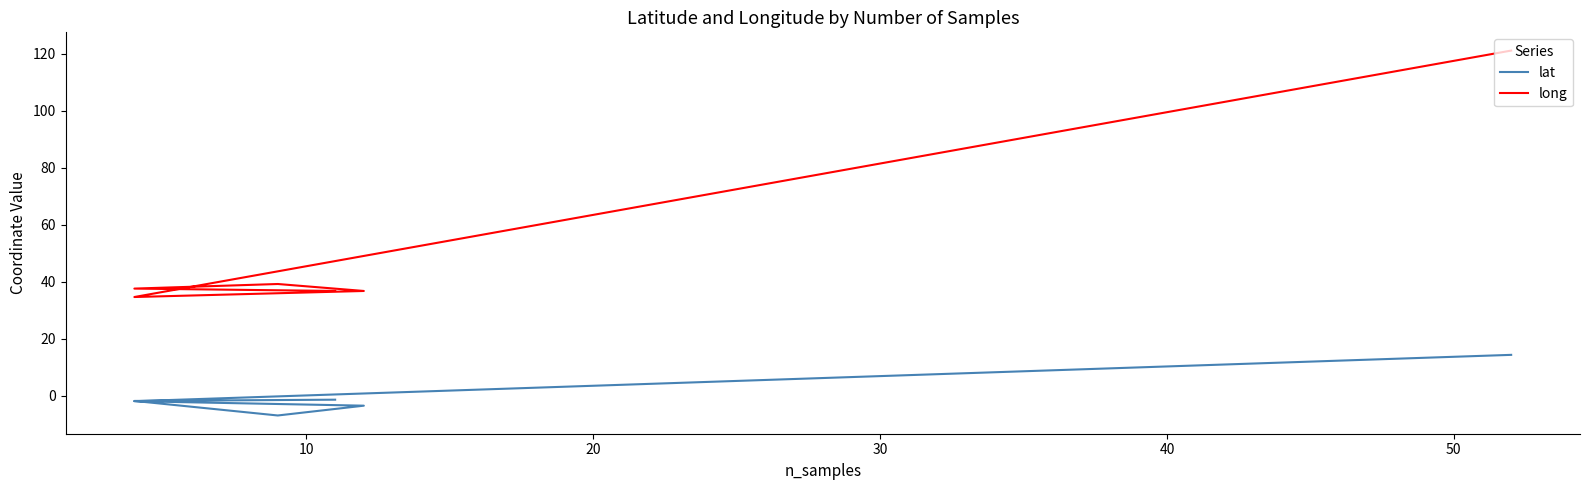

True or false: long and lat cross at least once.

False